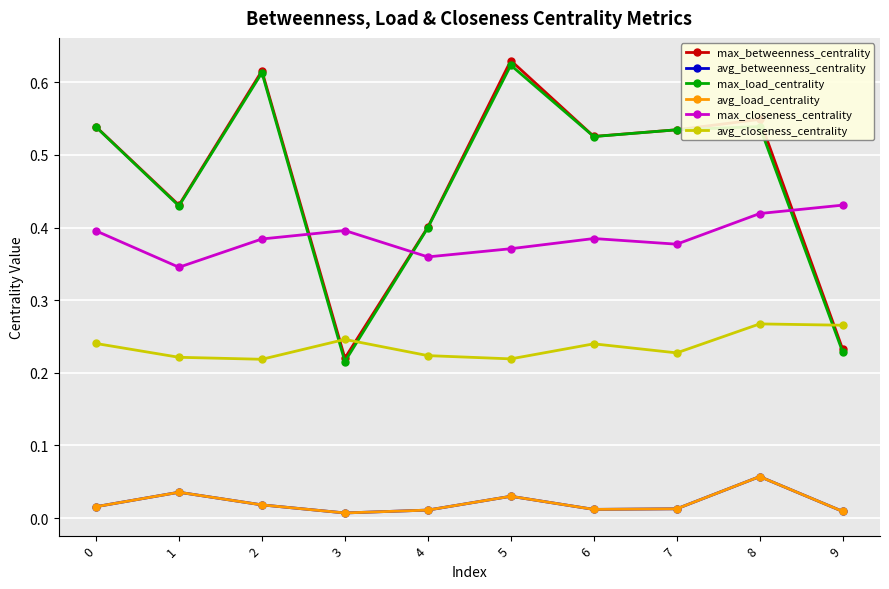

Which series has the widest spread of values?

max_betweenness_centrality